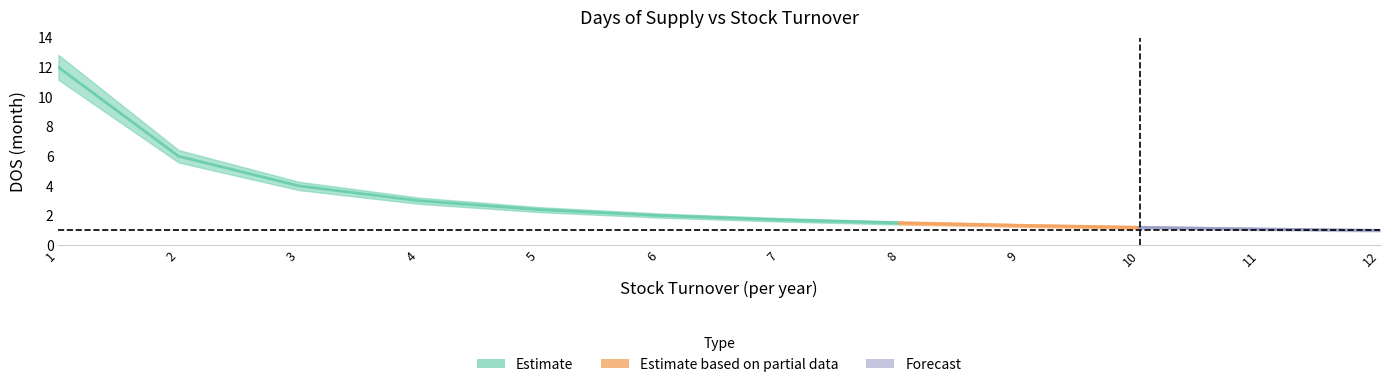

What is the sum of all values?

37.2